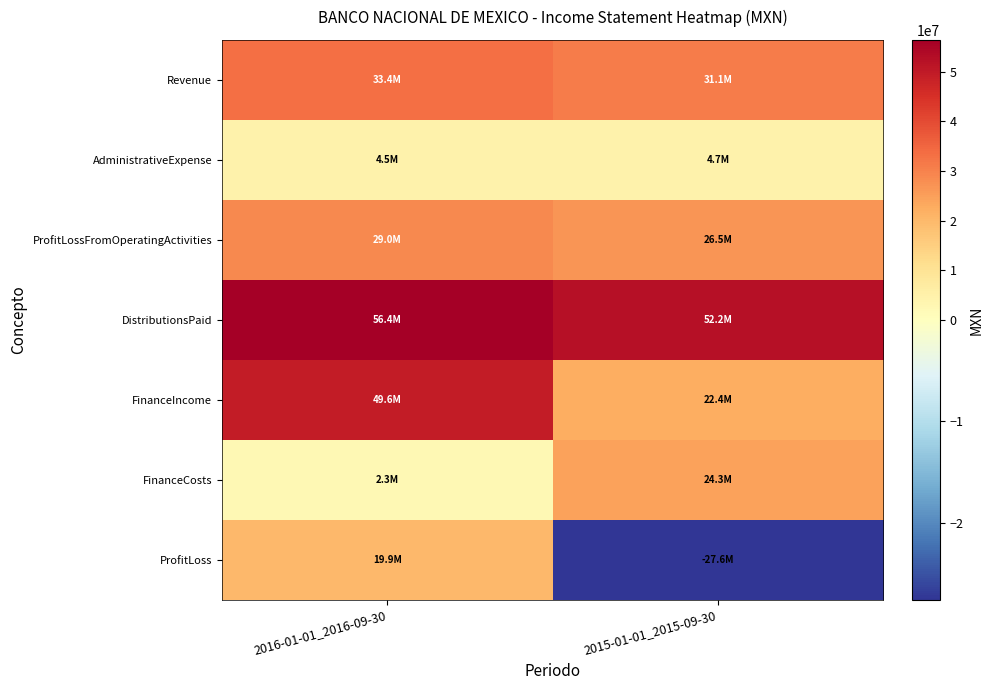

Which has a higher value, 2016-01-01_2016-09-30 or 2015-01-01_2015-09-30?

2016-01-01_2016-09-30